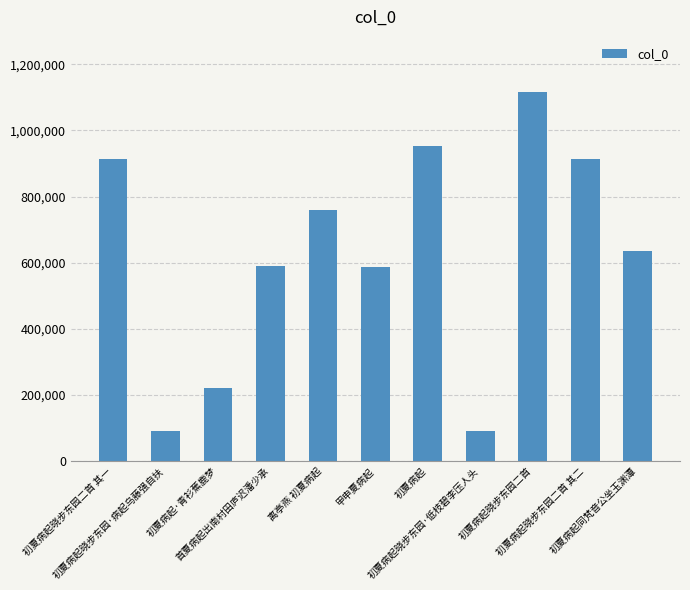

The chart shows a value of 391019 at 初夏病起·青衫蕉鹿梦. True or false?

False